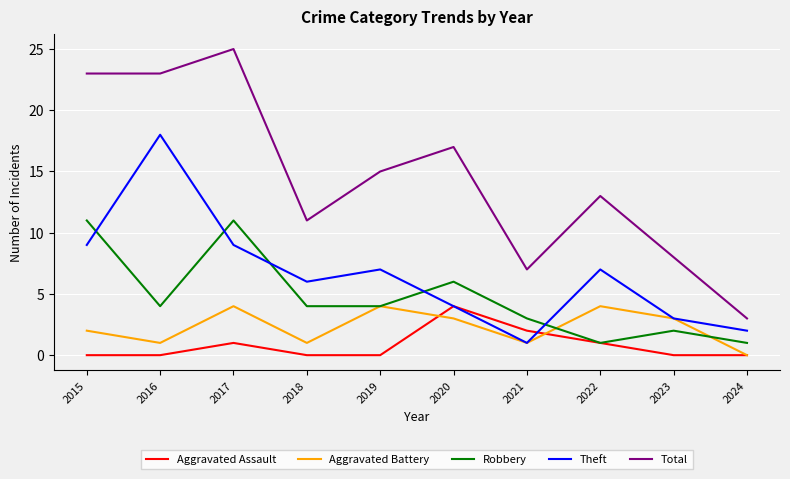

Read the Aggravated Battery value at 2022.

4